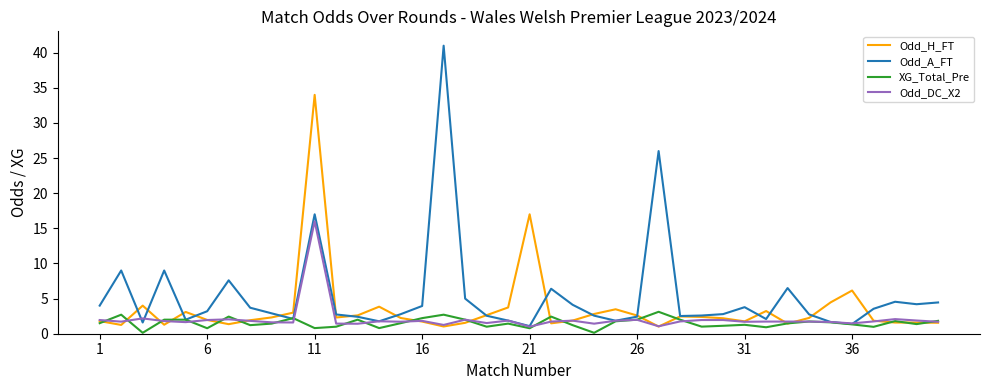

Which series has the largest total across all categories?

Odd_A_FT